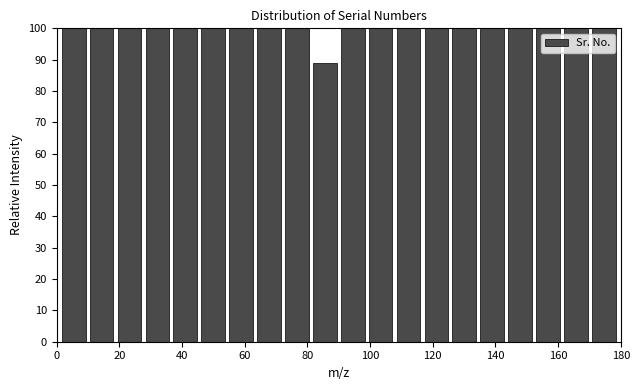

Reading left to right, list every bar in this chart as the range it spans on the x-axis followed by its height. Neither the bar edges nor the heights are printed on the chart, so give them approximately, as read against the axes.

2 to 10: 100
10 to 18: 100
18 to 28: 100
28 to 36: 100
36 to 46: 100
46 to 54: 100
54 to 64: 100
64 to 72: 100
72 to 82: 100
82 to 90: 89
90 to 98: 100
98 to 108: 100
108 to 116: 100
116 to 126: 100
126 to 134: 100
134 to 144: 100
144 to 152: 100
152 to 162: 100
162 to 170: 100
170 to 180: 100